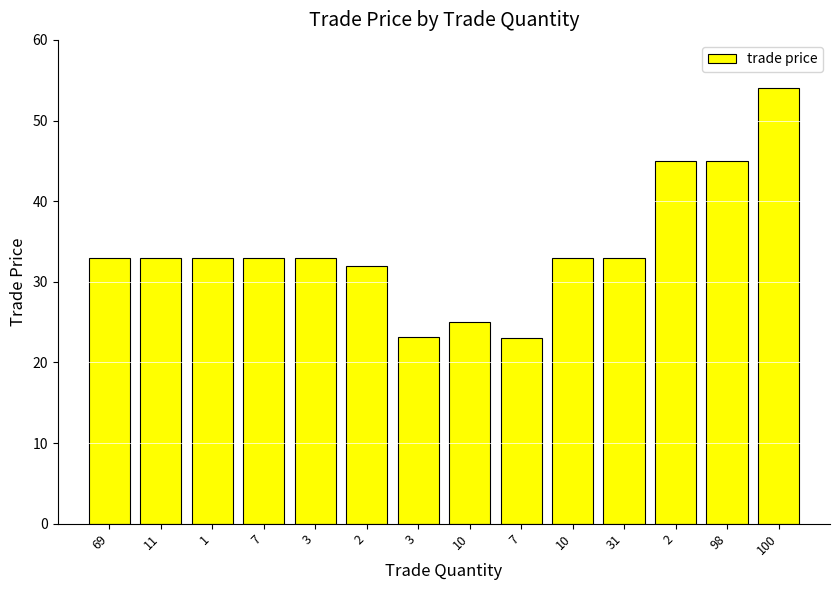

How many distinct data groups are displayed?

1